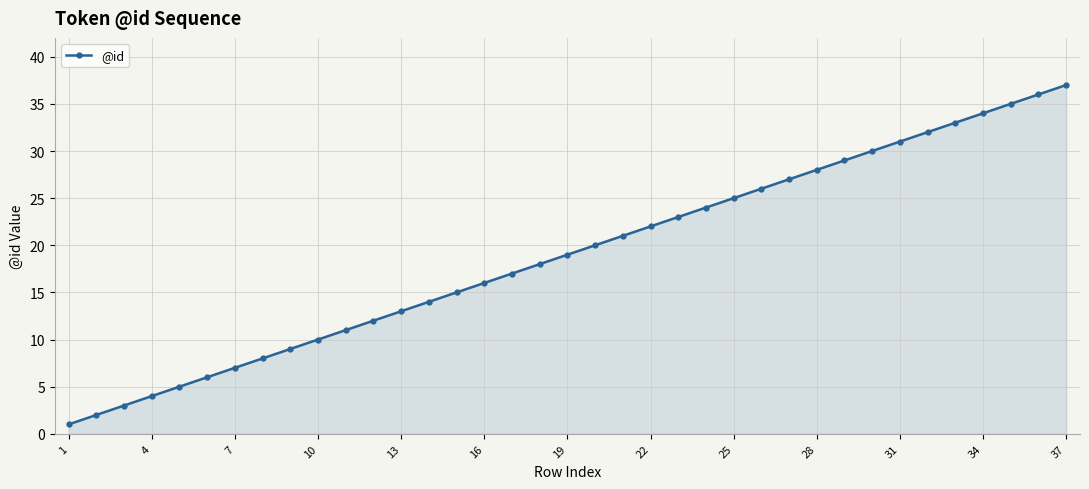

What is the greatest value displayed?

37